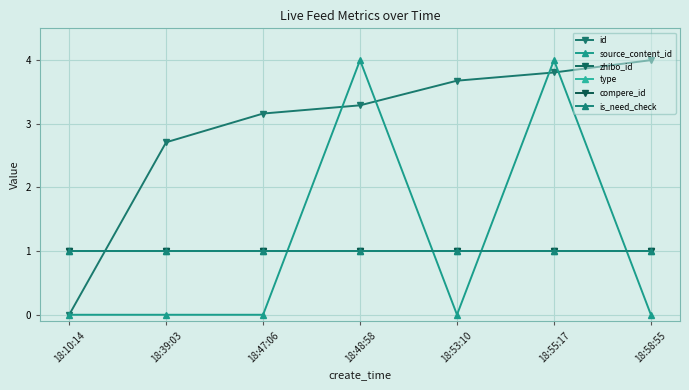

What is the value of the type point at the 2nd from the left?

1.0